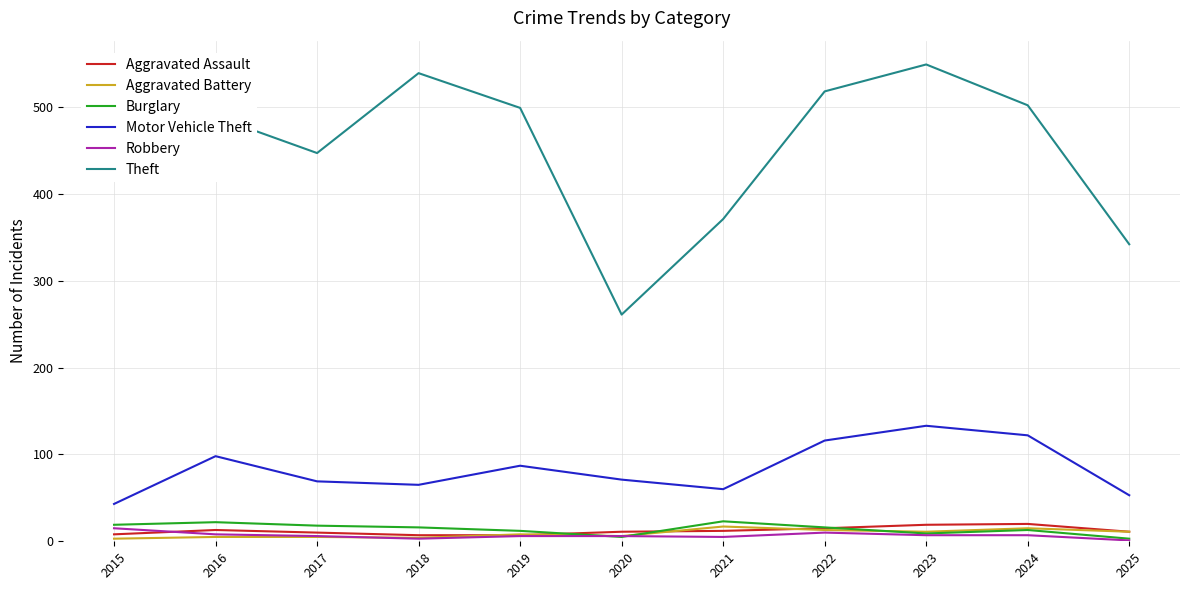

What is the approximate value of Motor Vehicle Theft at 2017?

69